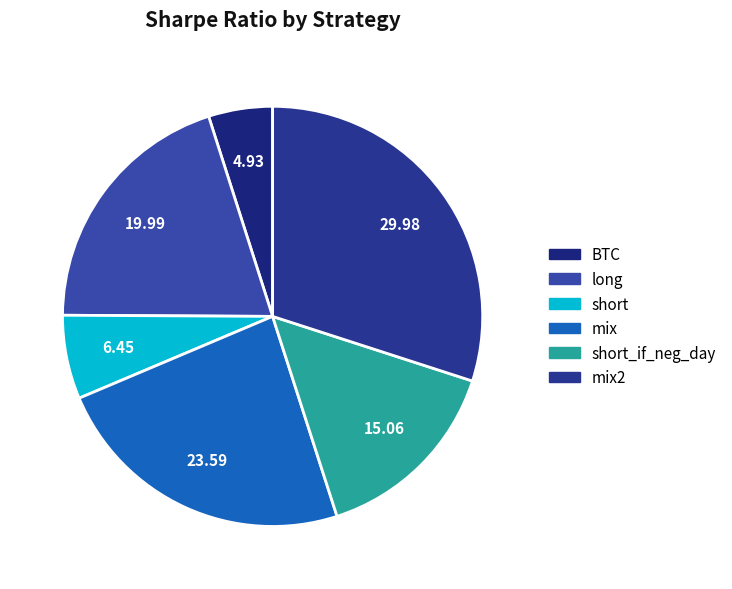

How many slices are in this pie chart?

6